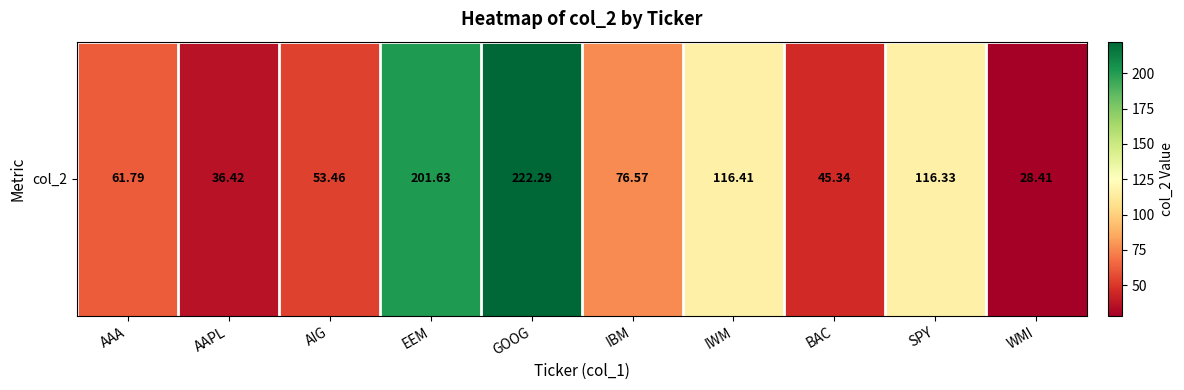

Which has a higher value, GOOG or EEM?

GOOG